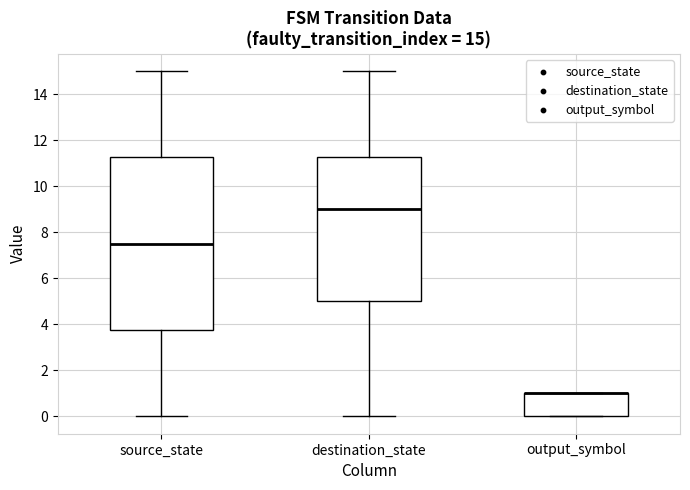

Comparing the boxes themselves (not the whiskers), which one is the tallest?

source_state